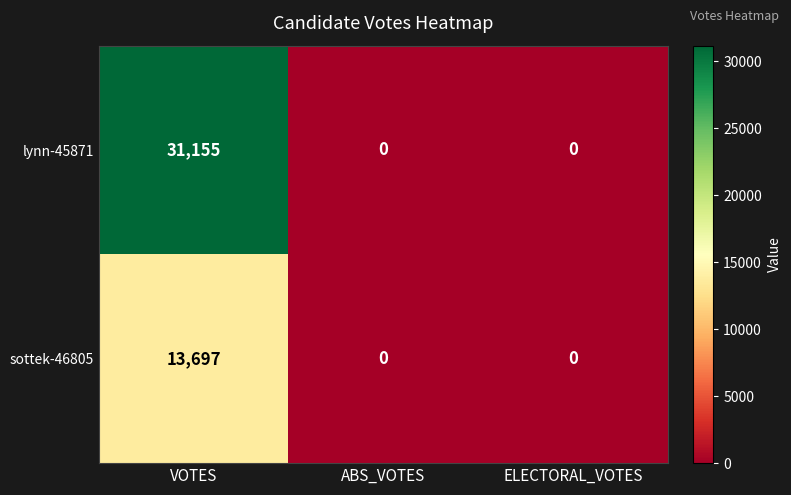

What is the total value across all series at VOTES?

44852